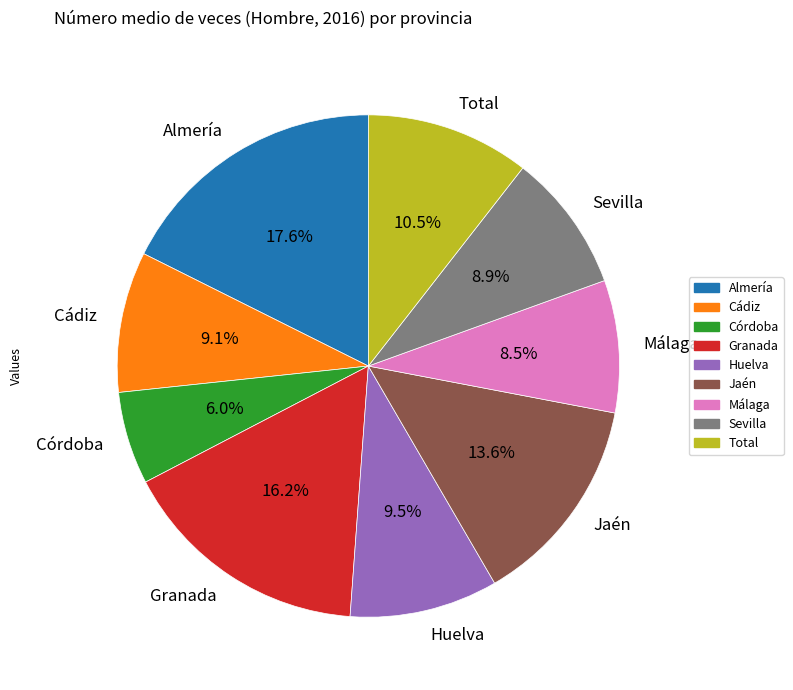

Combined, do Málaga and Sevilla account for over 50%?

No